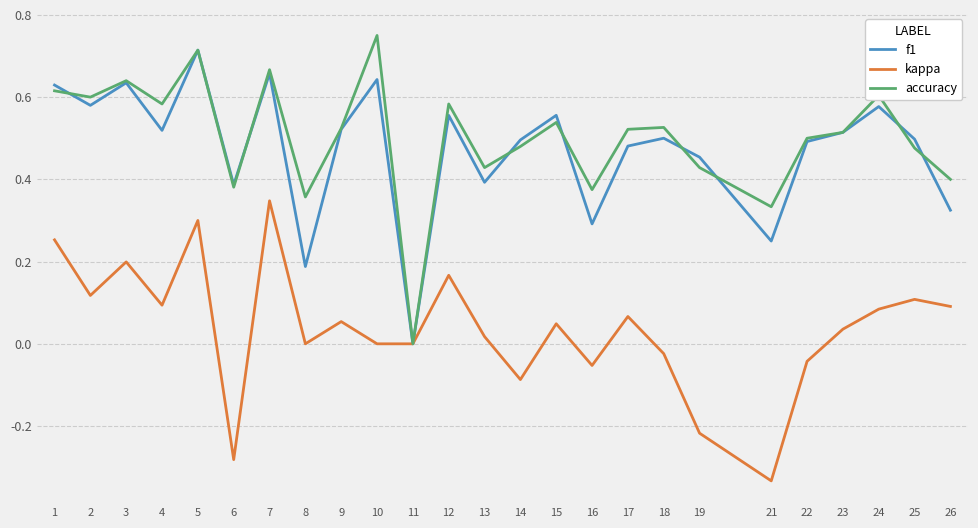

The kappa series shows 0.4 at 5. True or false?

False